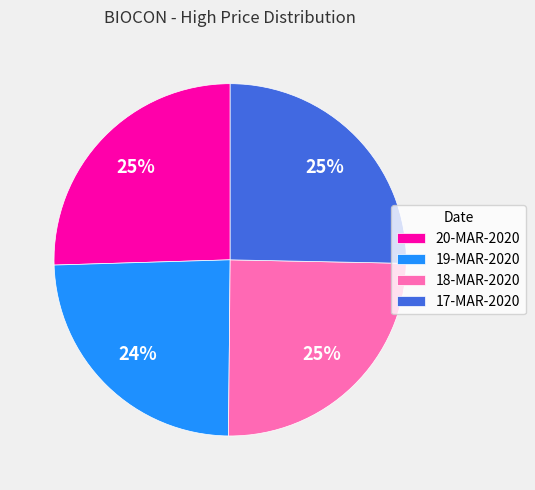

What percentage is the 20-MAR-2020 slice, to the nearest percent?

25%